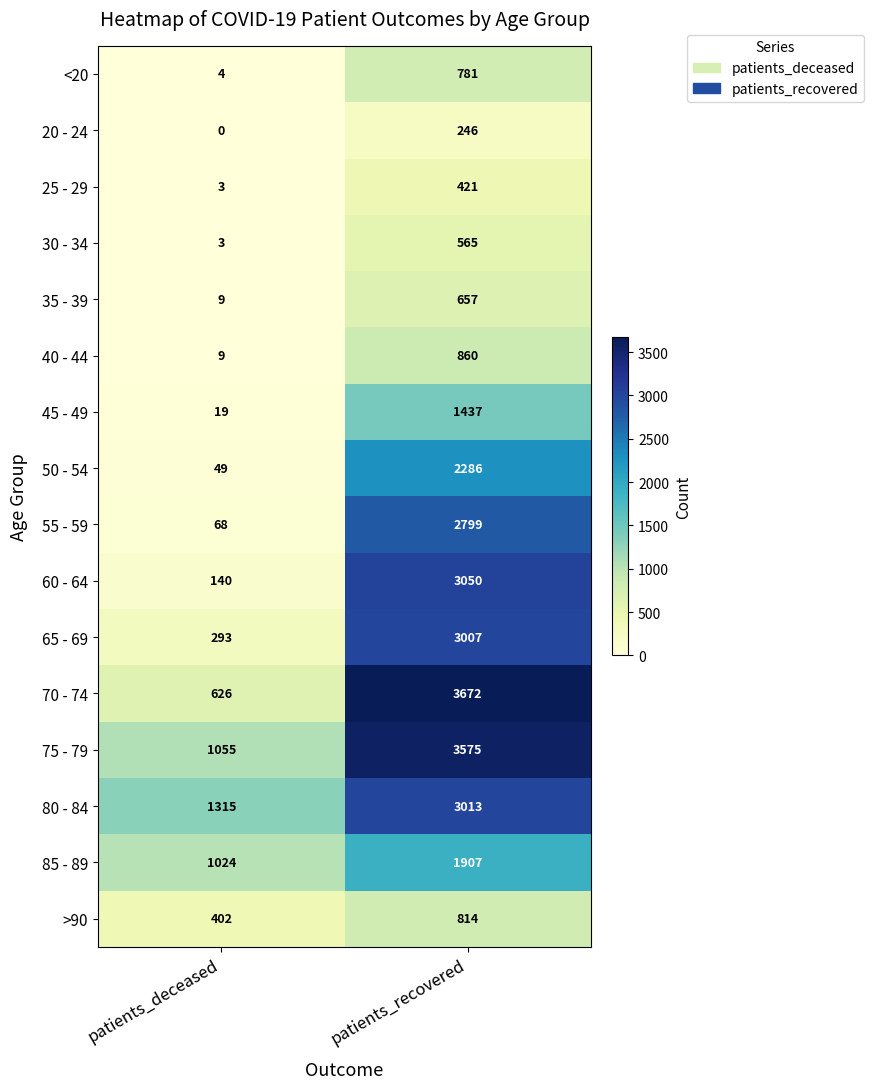

True or false: 35 - 39 has a value of 9 at patients_deceased.

True